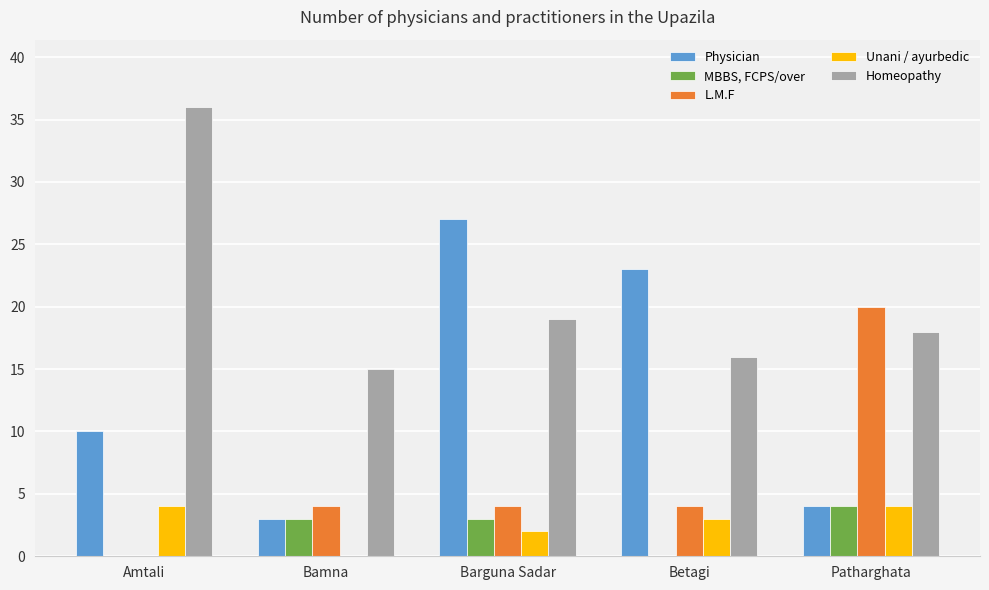

What is the greatest value displayed?

36